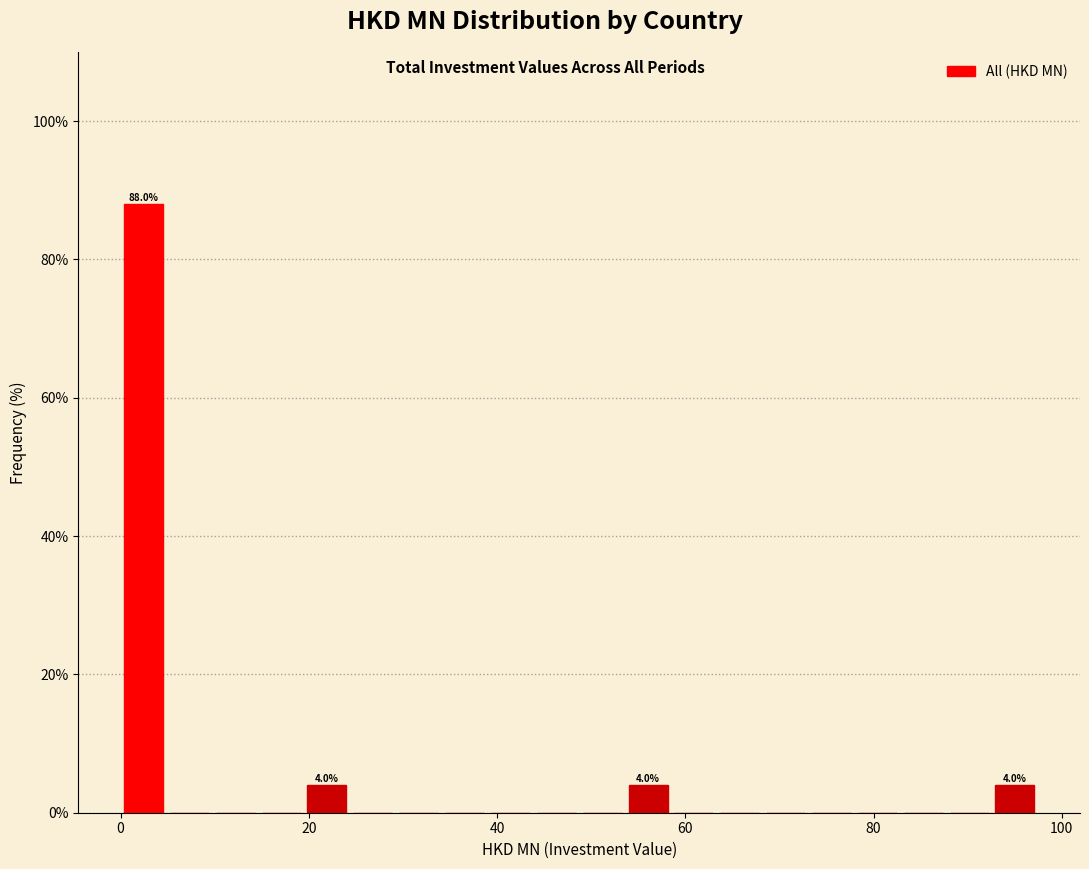

Around what value on the x-axis is the tallest bar? Give the approximate position of its centre, as read against the axis.

2